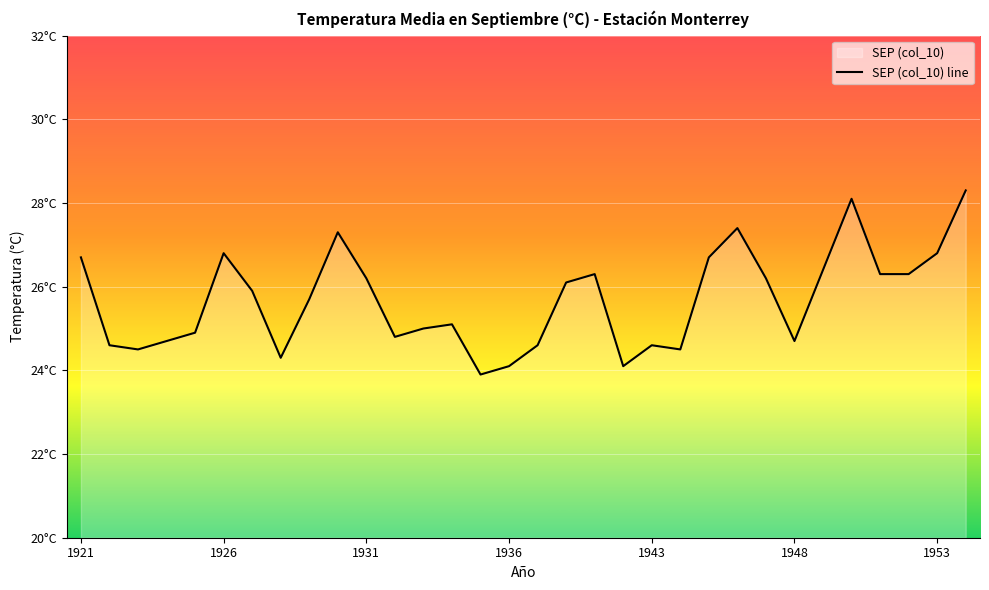

What is the value of the 22nd point from the left?

24.5